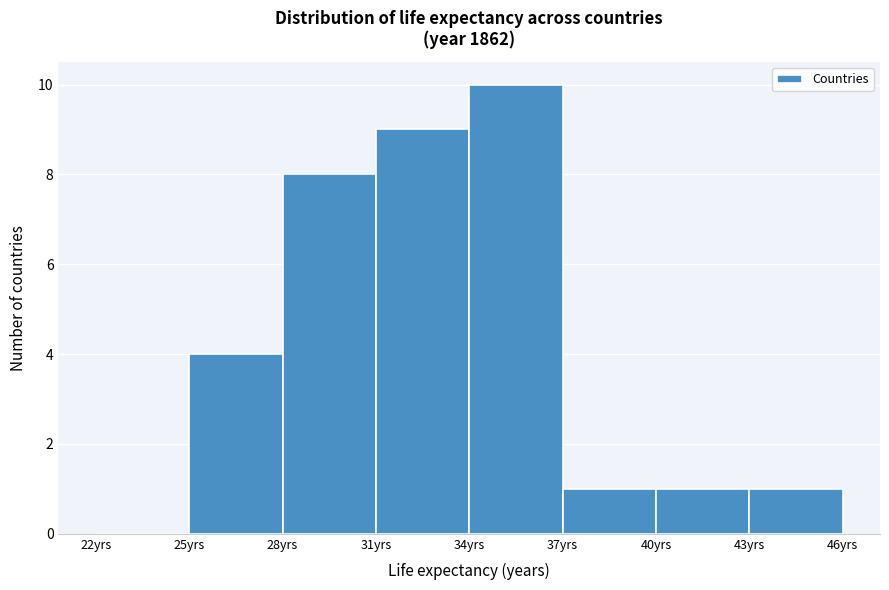

How tall is the bar that spans 34 to 37 on the x-axis? The values are not printed on the chart, so give them approximately, as read against the axis.

10